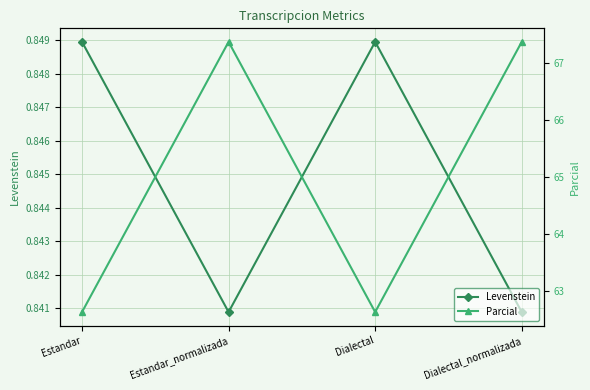

What is the average value of the Parcial series?

65.0